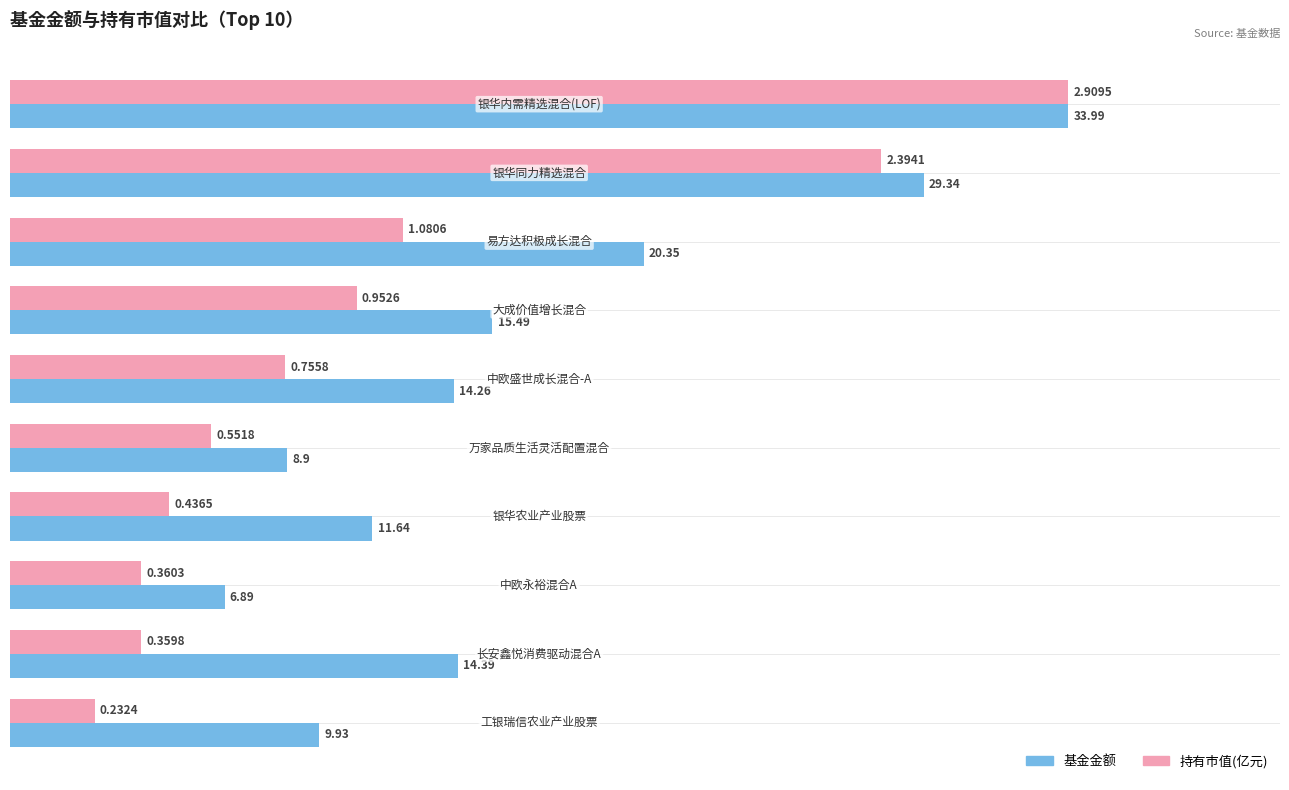

Which series has the widest spread of values?

持有市值(亿元)